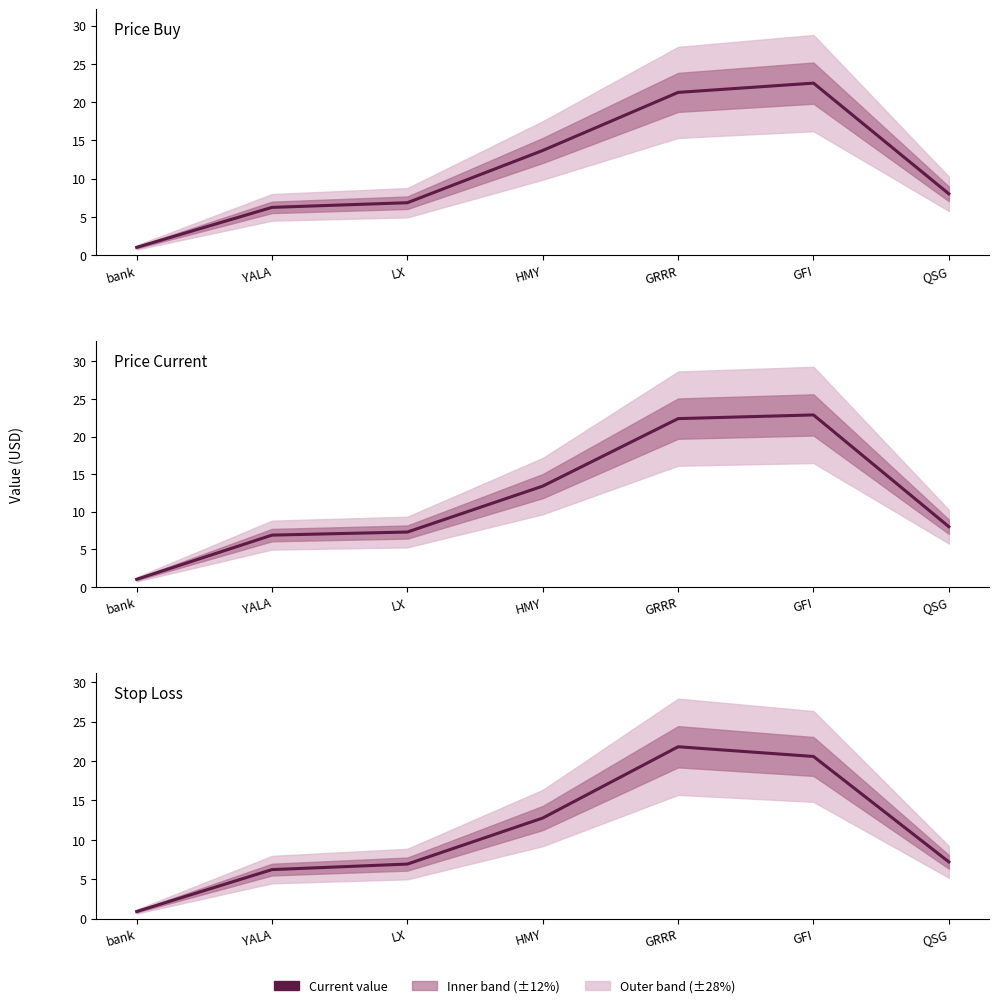

What is the highest value of the price_buy series?

22.5